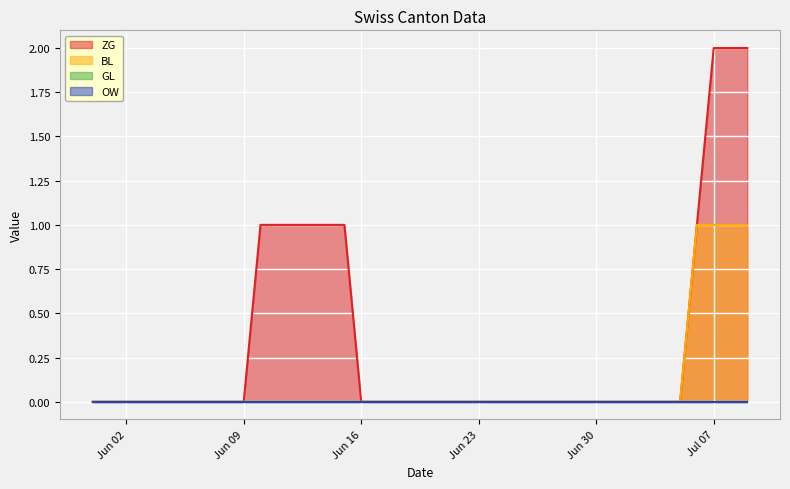

At which category does the chart reach its peak across all series?

Jul 07